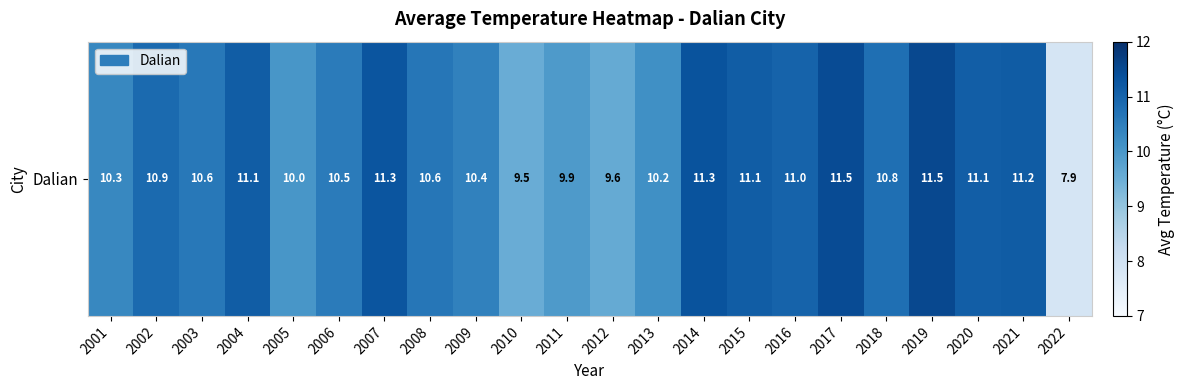

The chart shows a value of 11.1 at 2015. True or false?

True